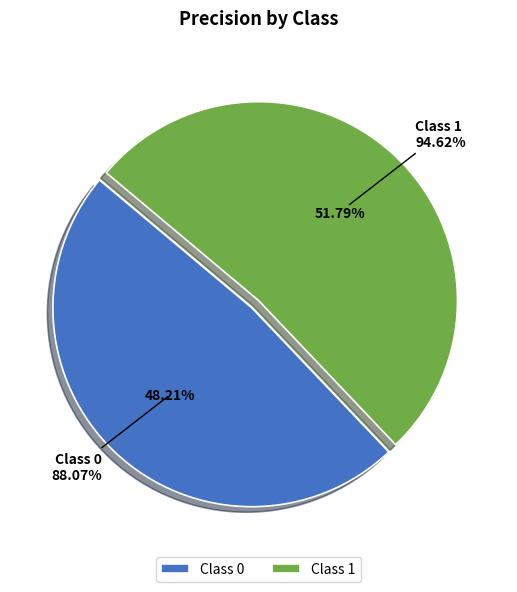

What percentage is the 0 slice, to the nearest percent?

48%